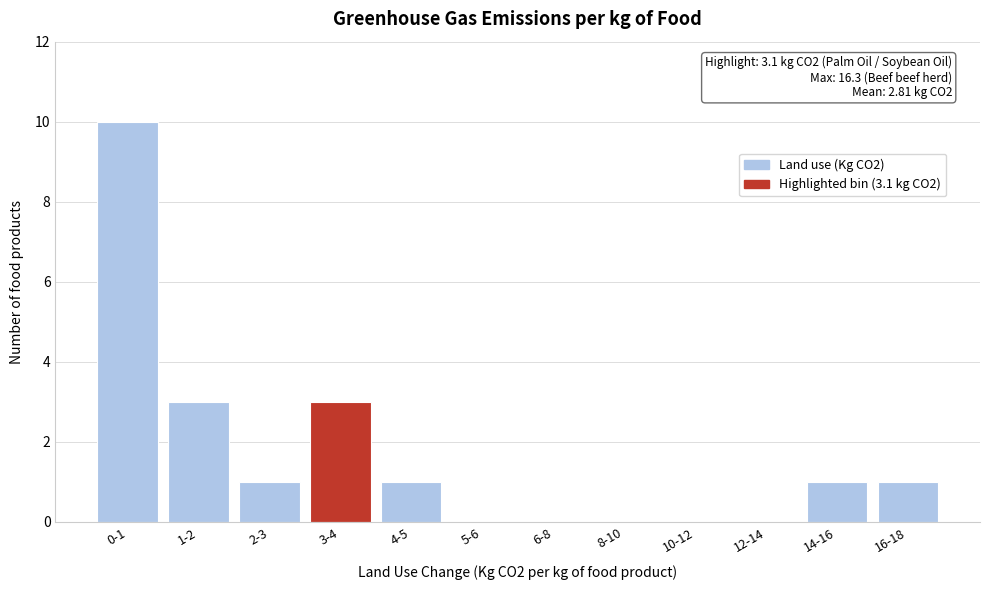

Reading left to right, transcribe all the data shown in this chart.

0-1=10	1-2=3	2-3=1	3-4=3	4-5=1	5-6=0	6-8=0	8-10=0	10-12=0	12-14=0	14-16=1	16-18=1